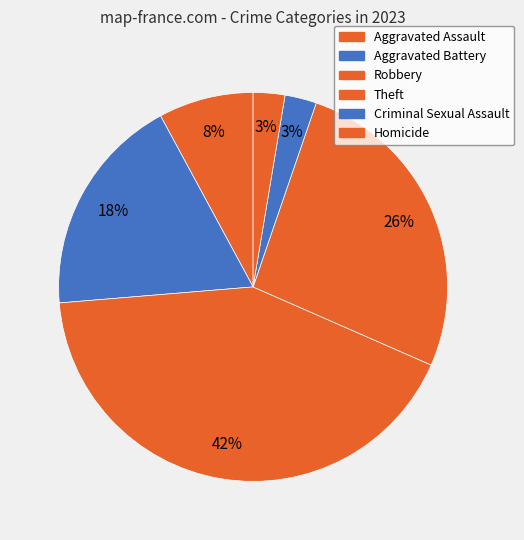

How many segments does this pie chart have?

6